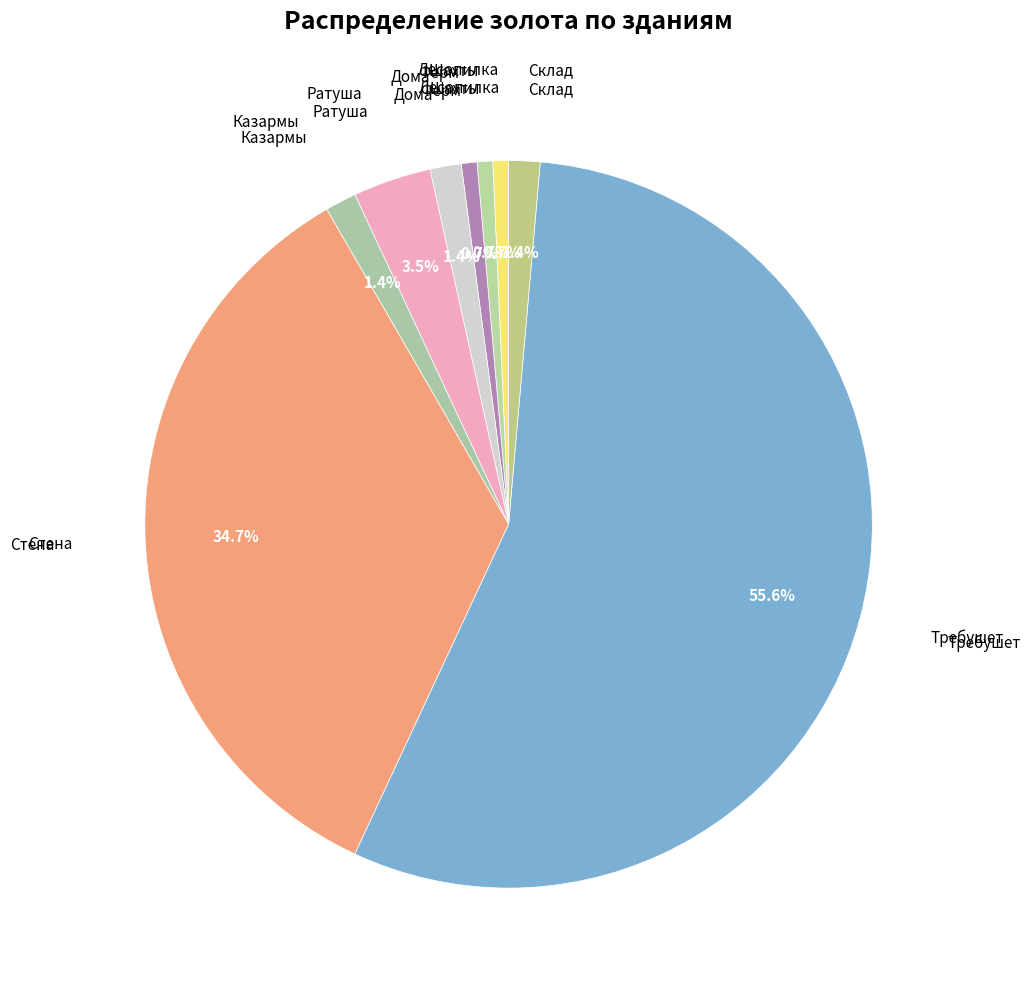

Do Дома and Казармы together represent more than half of the pie?

No